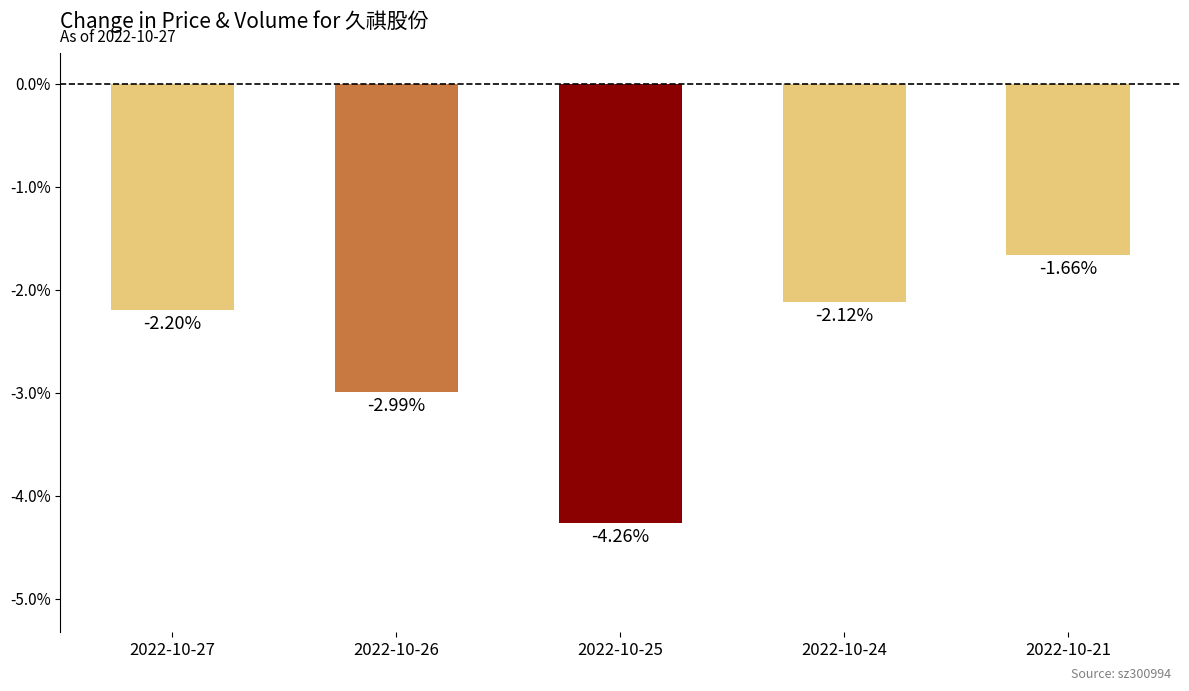

What is the change in value from 2022-10-24 to 2022-10-21?

+0.5